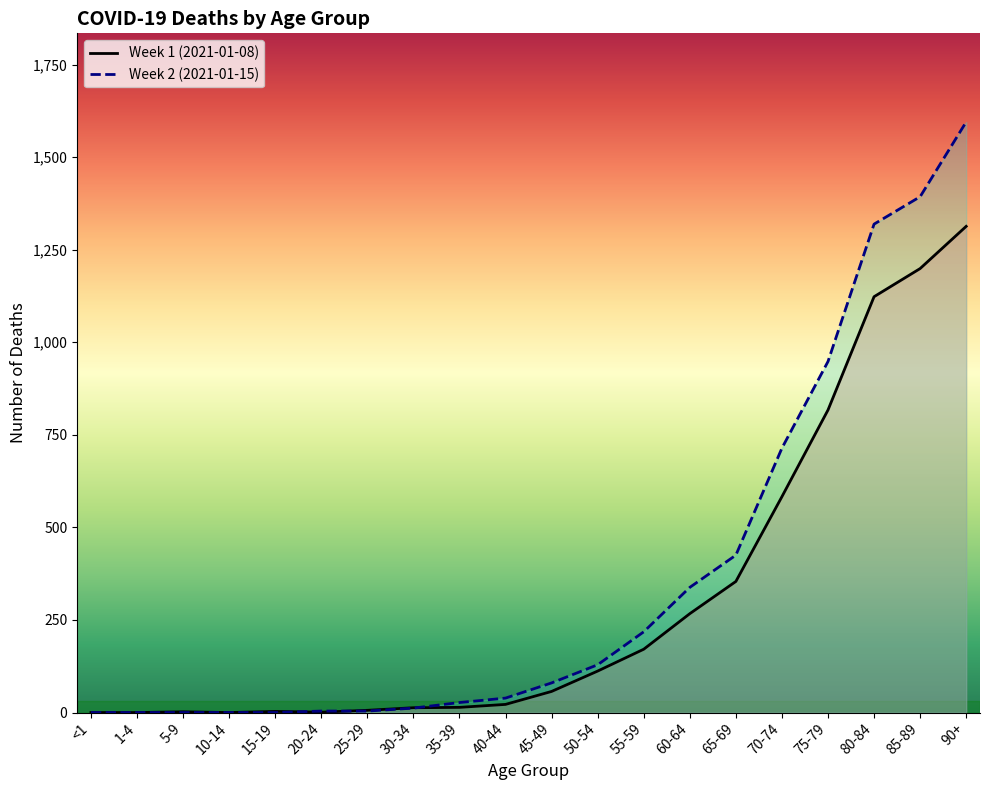

Where is Week 2 (2021-01-15) nearest to the value 797?

70-74